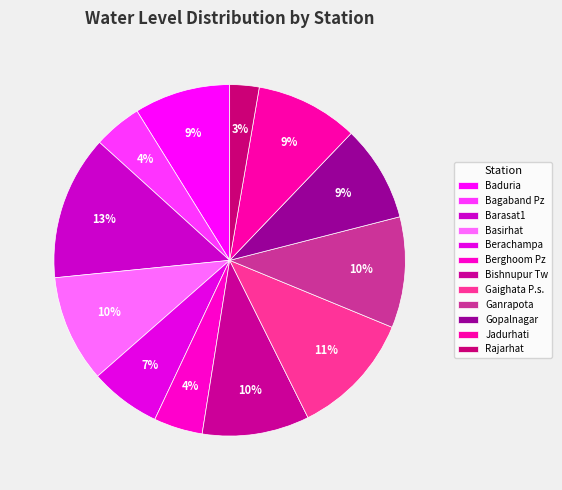

Is it true that Jadurhati is 9% of the pie?

True